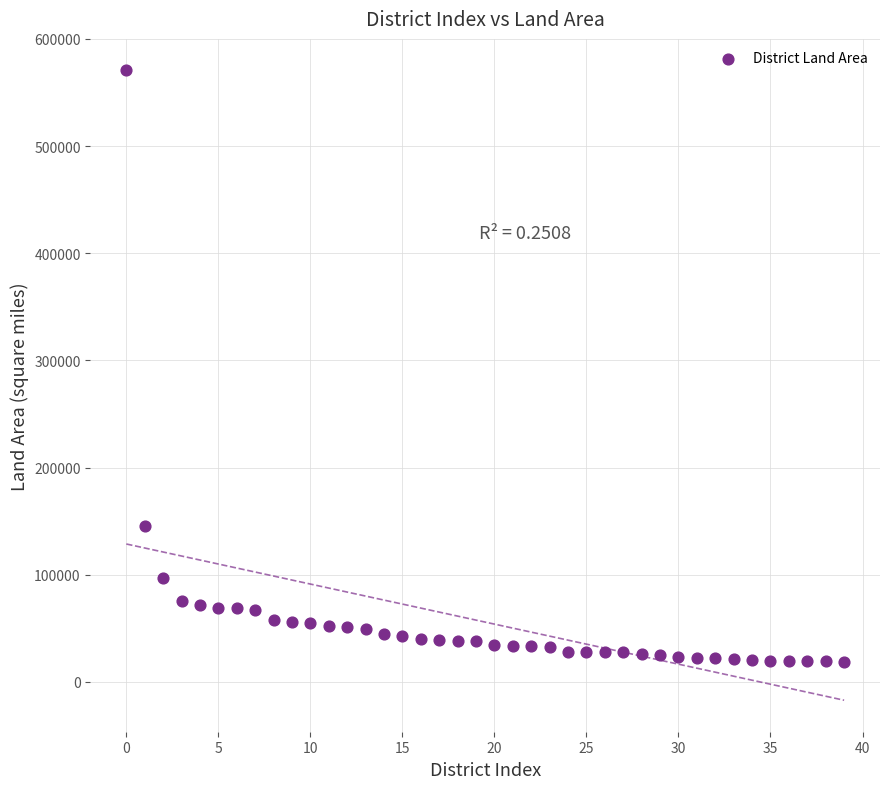

What is the range of Y values (max minus min)?

552442.3